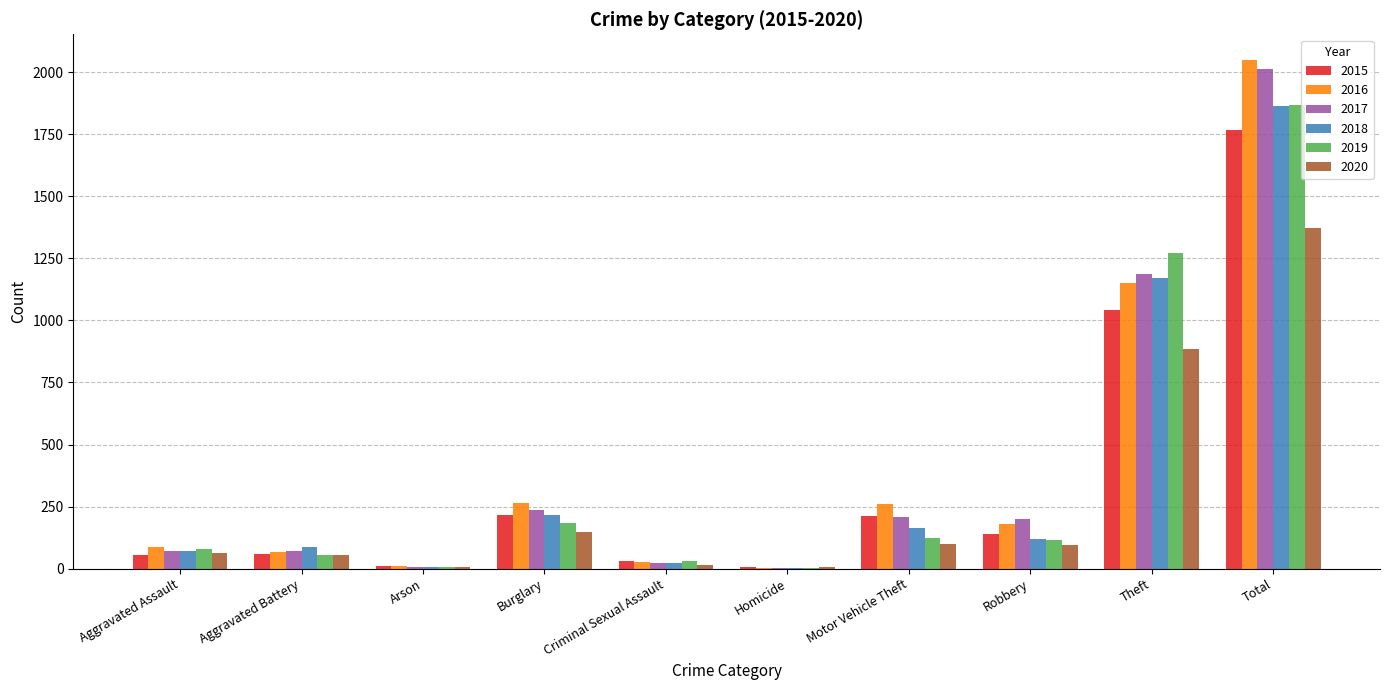

How many groups of bars are there?

10